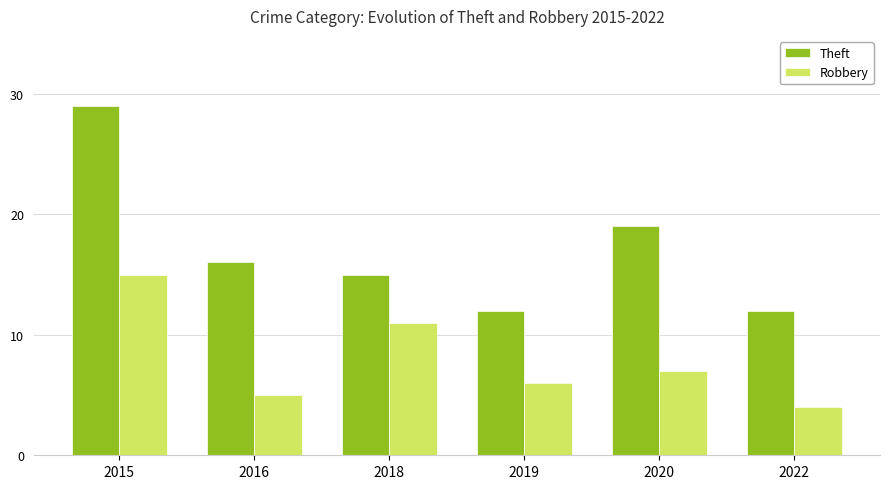

What is the total value across all series at 2019?

18